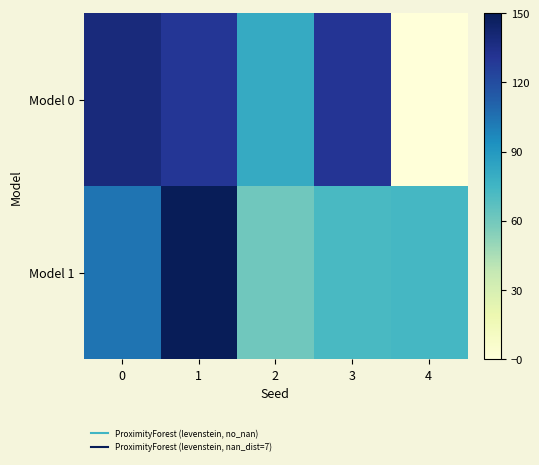

What is the total value across all series at 0?

242.3